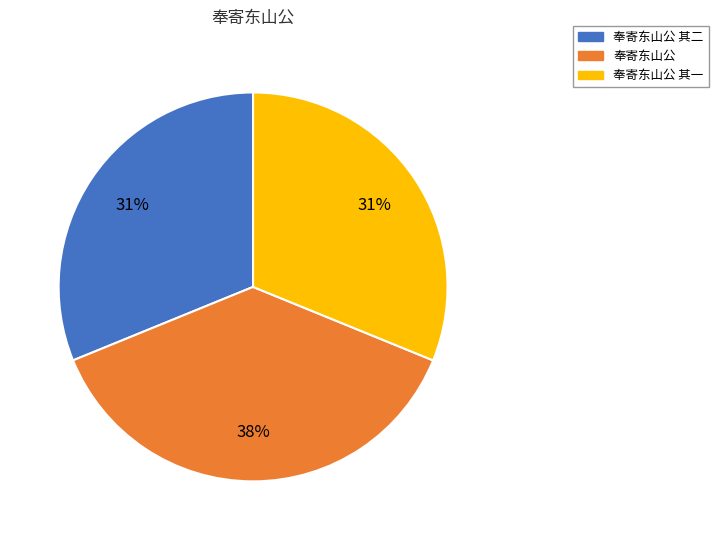

What percentage is the 奉寄东山公 其一 slice, to the nearest percent?

31%